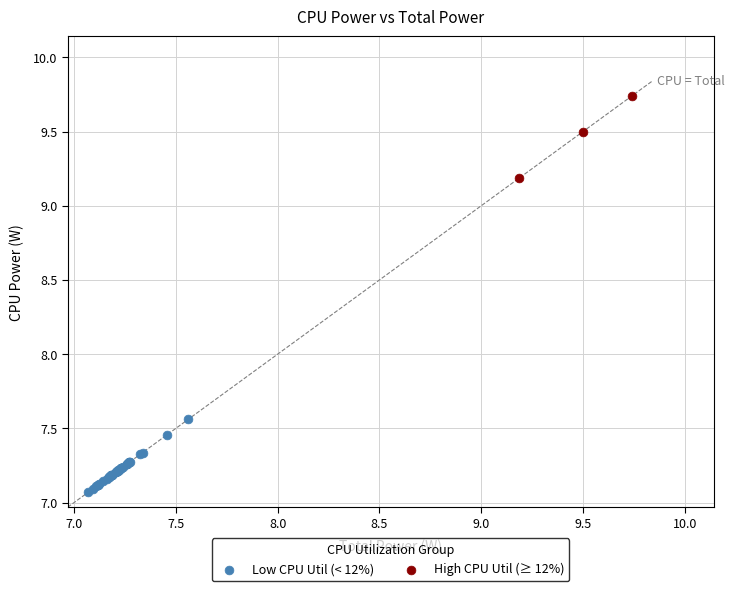

Which series reaches the maximum Y coordinate?

High CPU Util (≥ 12%)